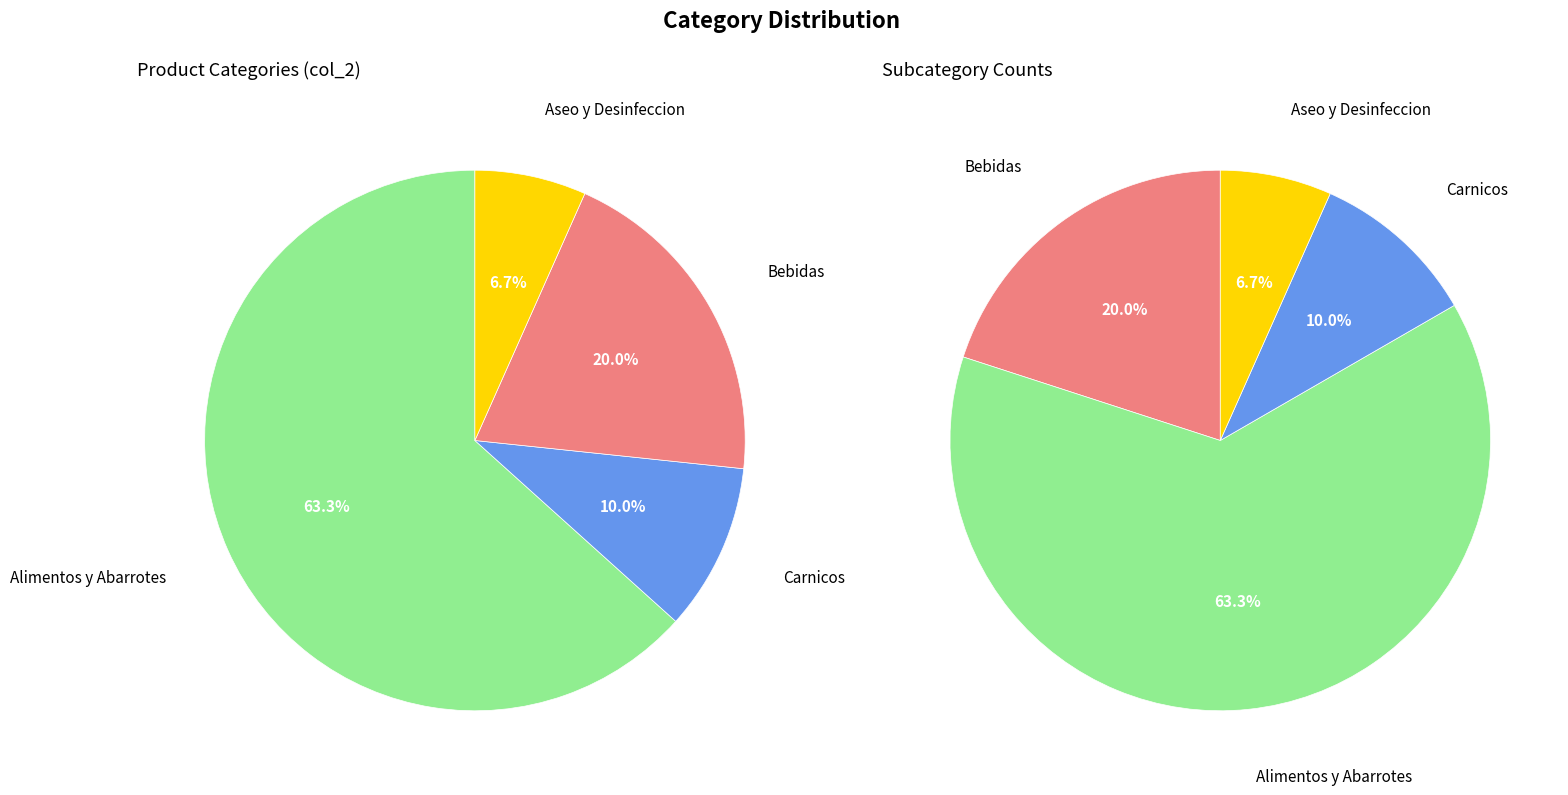

What is the change in value from Bebidas to Aseo y Desinfeccion?

-4